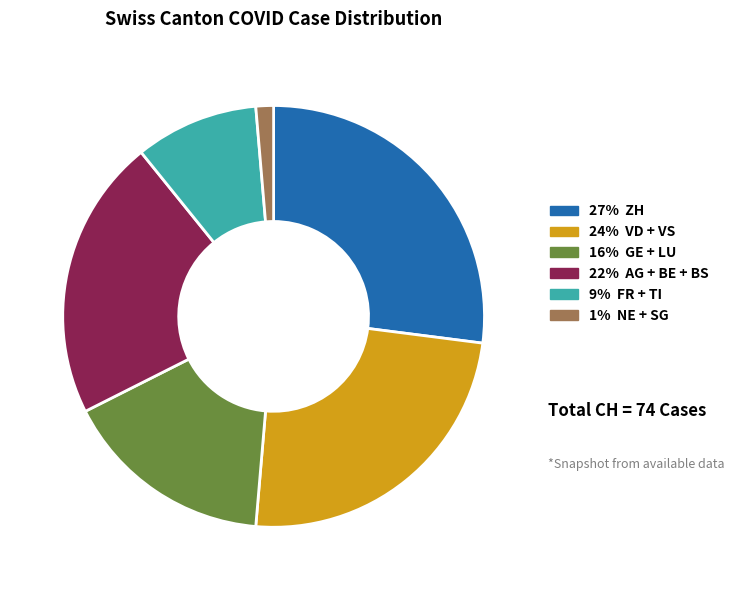

Is there any slice that represents more than half of the pie?

No